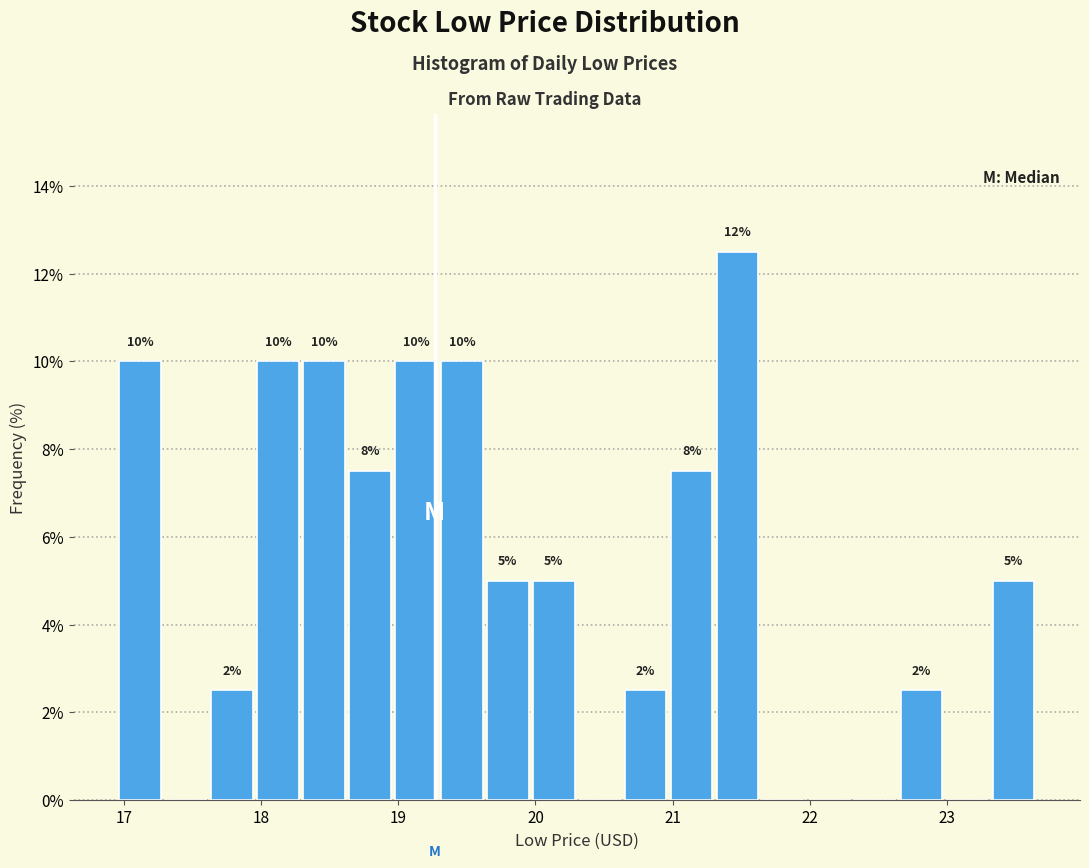

Read against the x-axis, roughly where is the centre of the tallest bar?

21.5